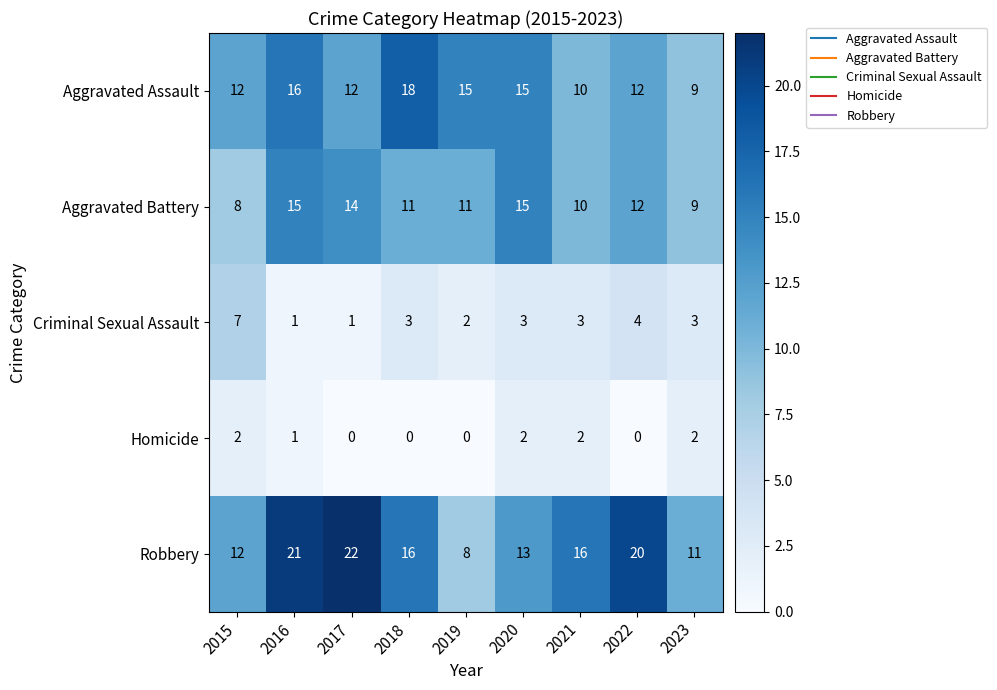

Where does the Homicide series first go above 1?

2015